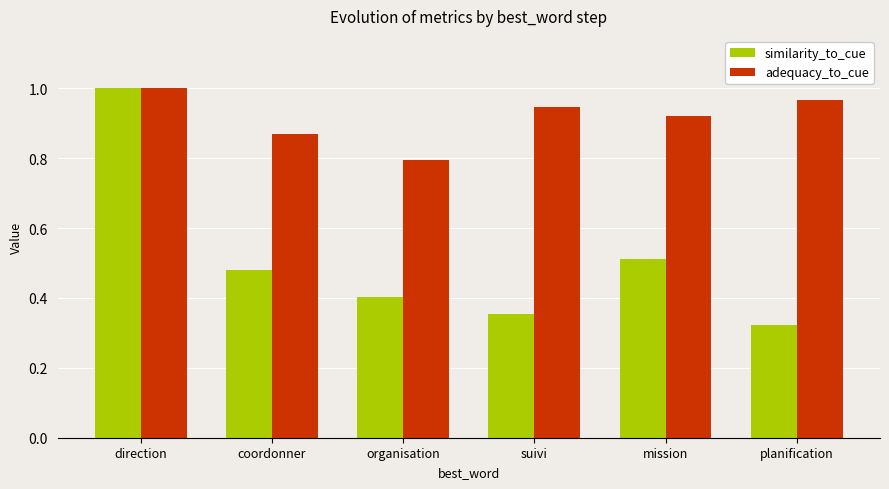

At how many categories does at least one series exceed 0?

6